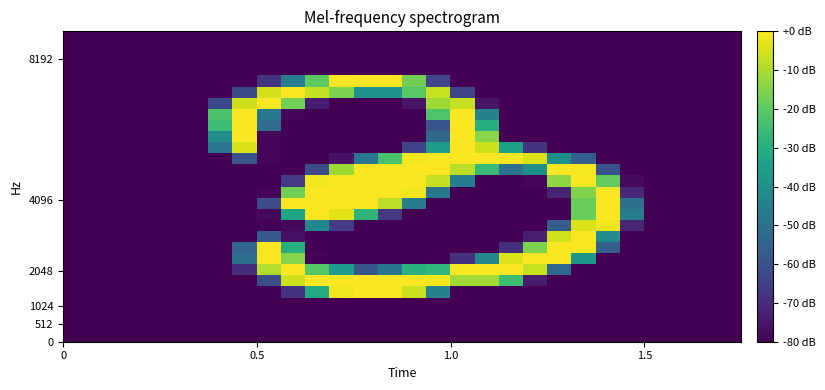

Count the number of categories in the chart.

28